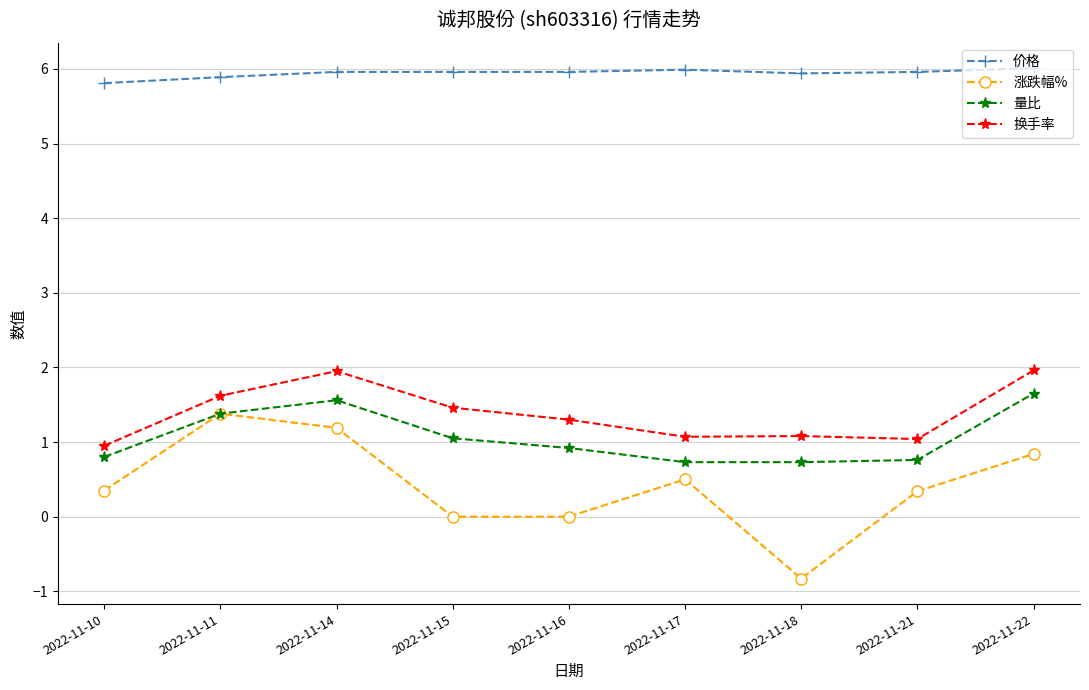

What is the highest value of the 涨跌幅% series?

1.4